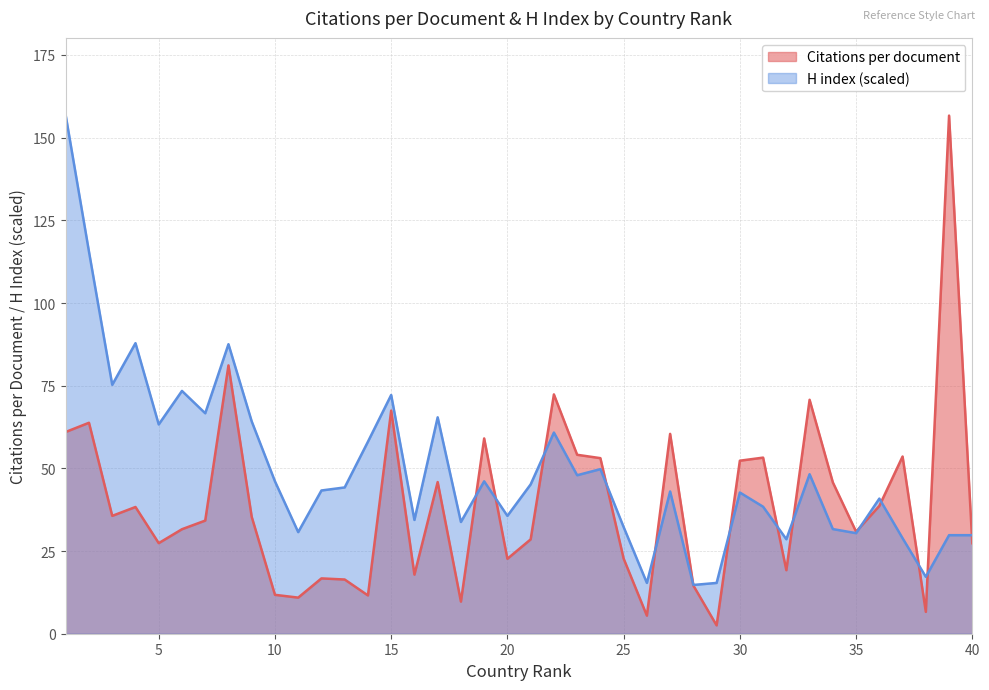

At which category does Citations per document reach its first local peak?

2